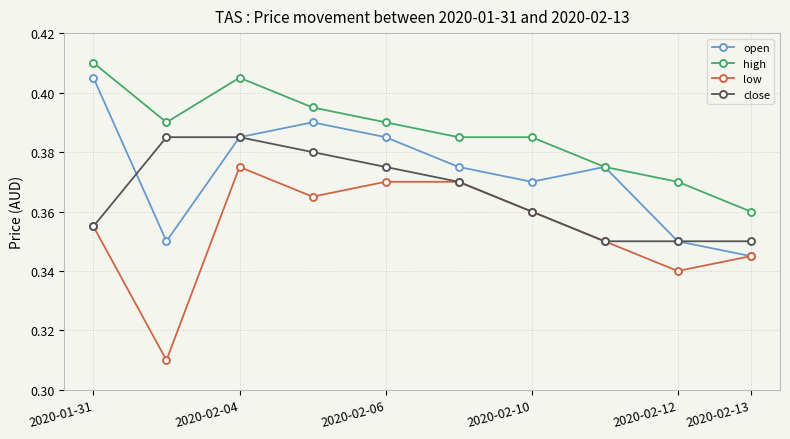

Which series has the largest range (max minus min)?

low